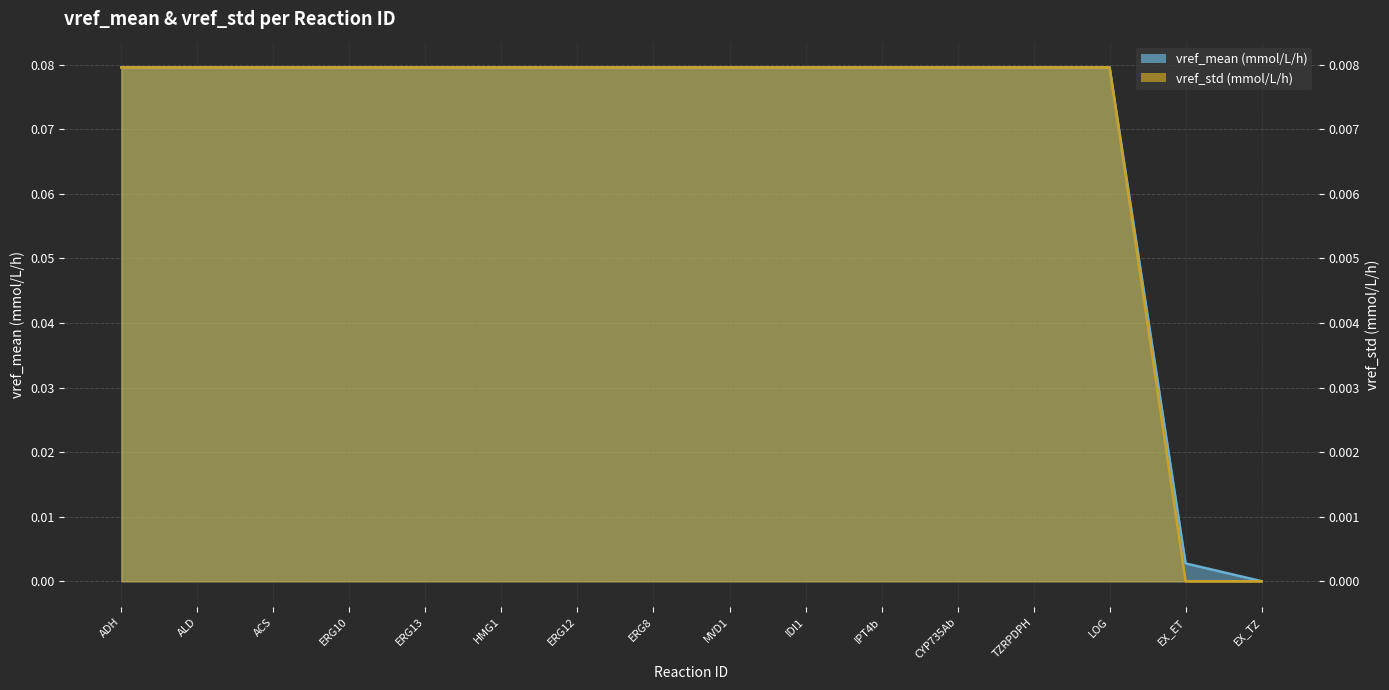

Does the chart display data point markers on the line(s)?

No